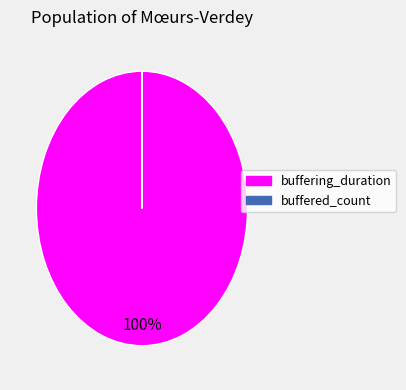

Which category has the biggest portion of the pie?

buffering_duration